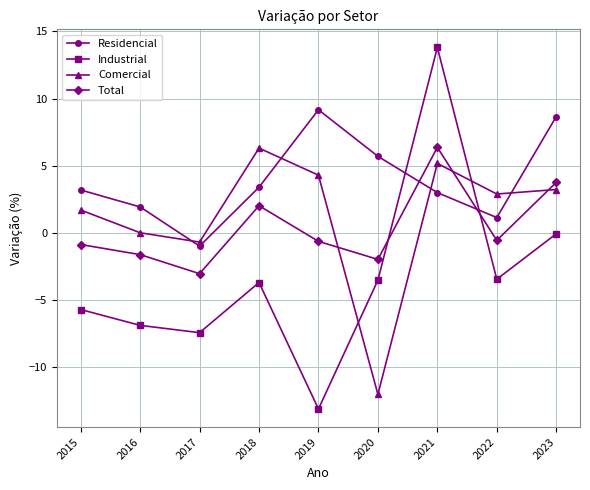

Between which two adjacent categories do Residencial and Industrial first intersect?

2020 and 2021